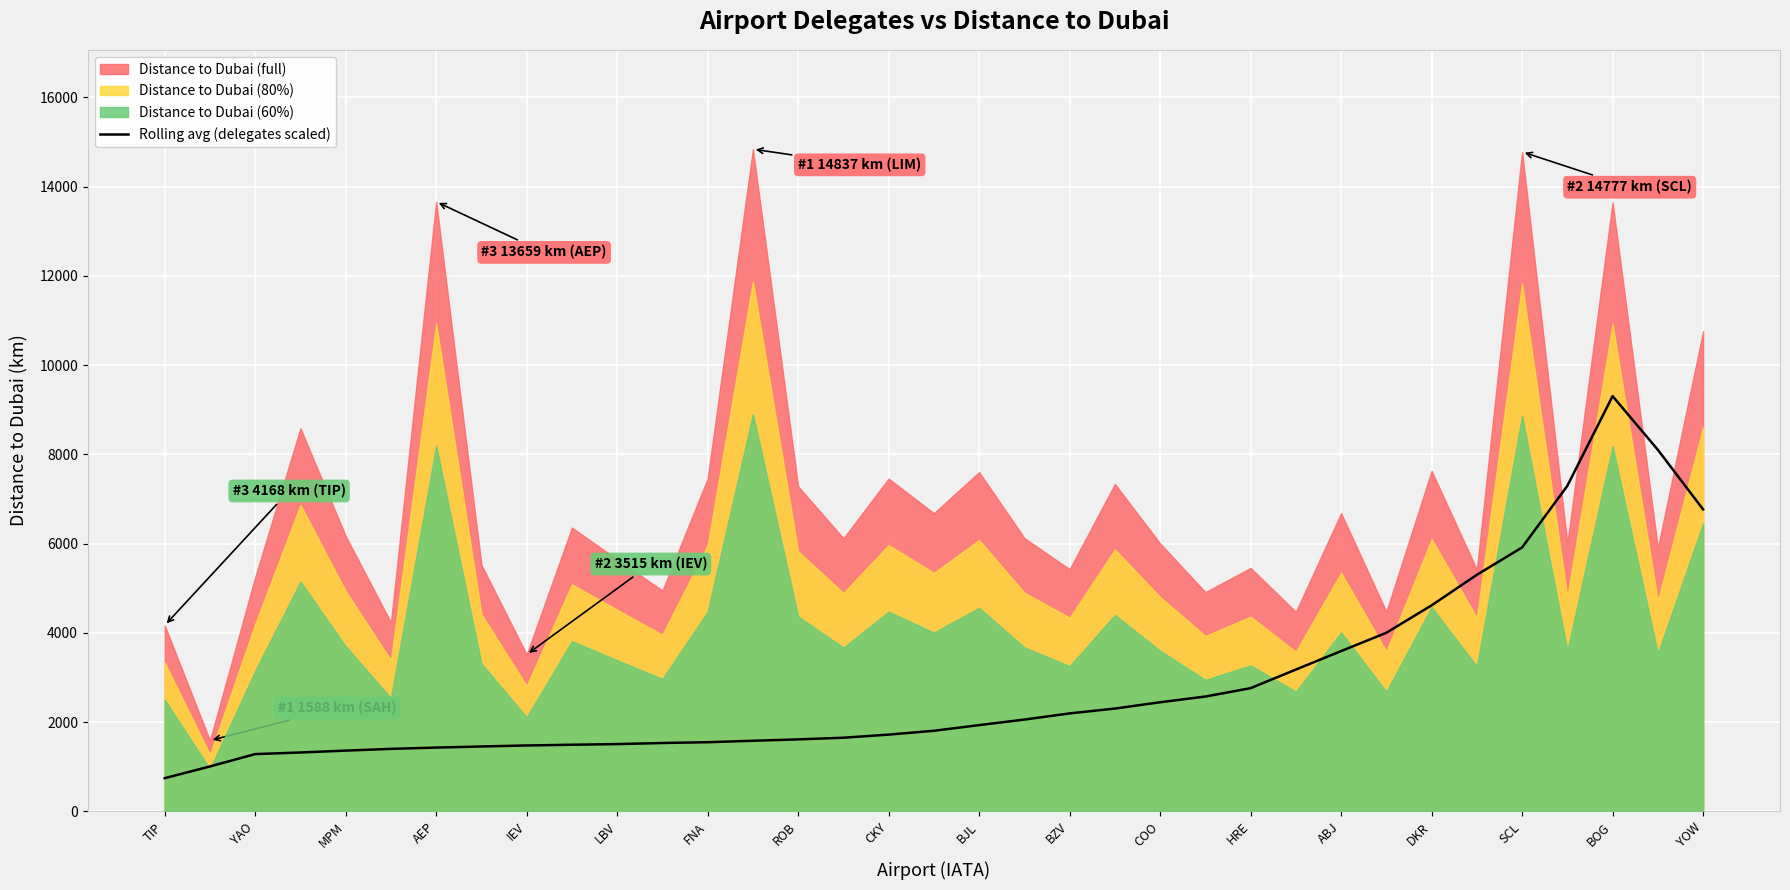

What is the sum of all values?

100275.2